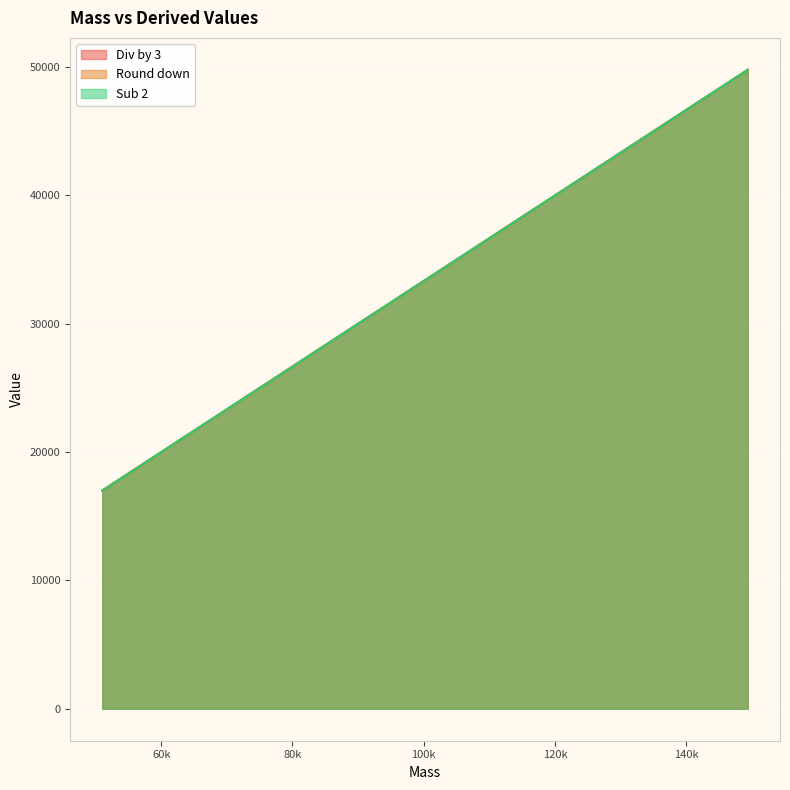

True or false: Div by 3 and Round down cross at least once.

False